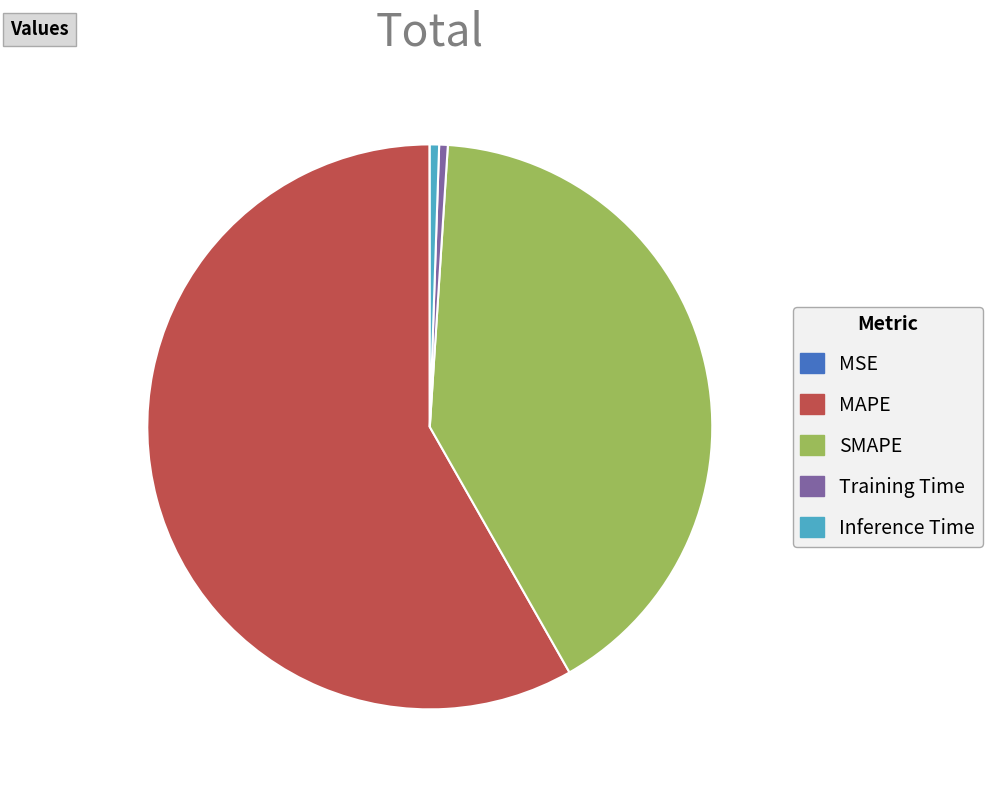

What is the majority slice?

MAPE